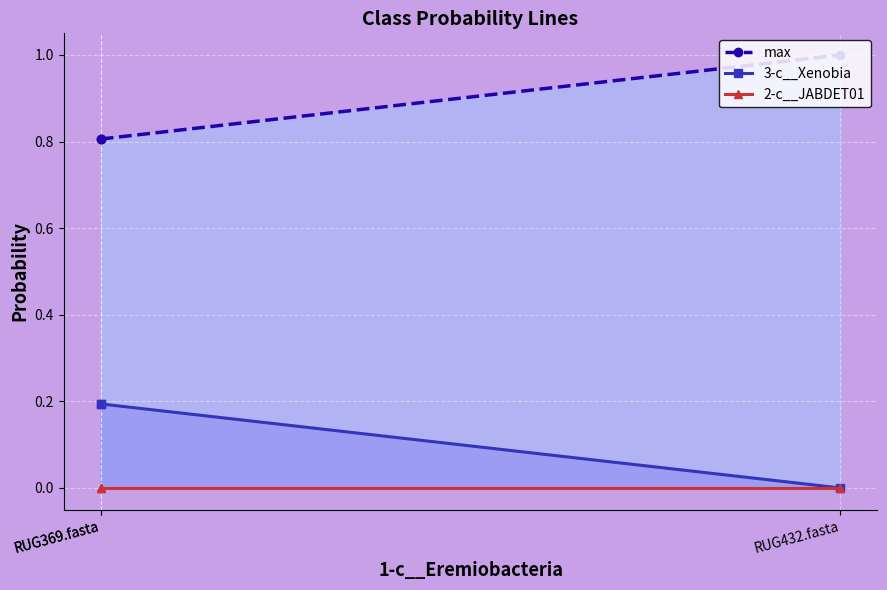

Which category has the highest value in the 2-c__JABDET01 series?

RUG369.fasta